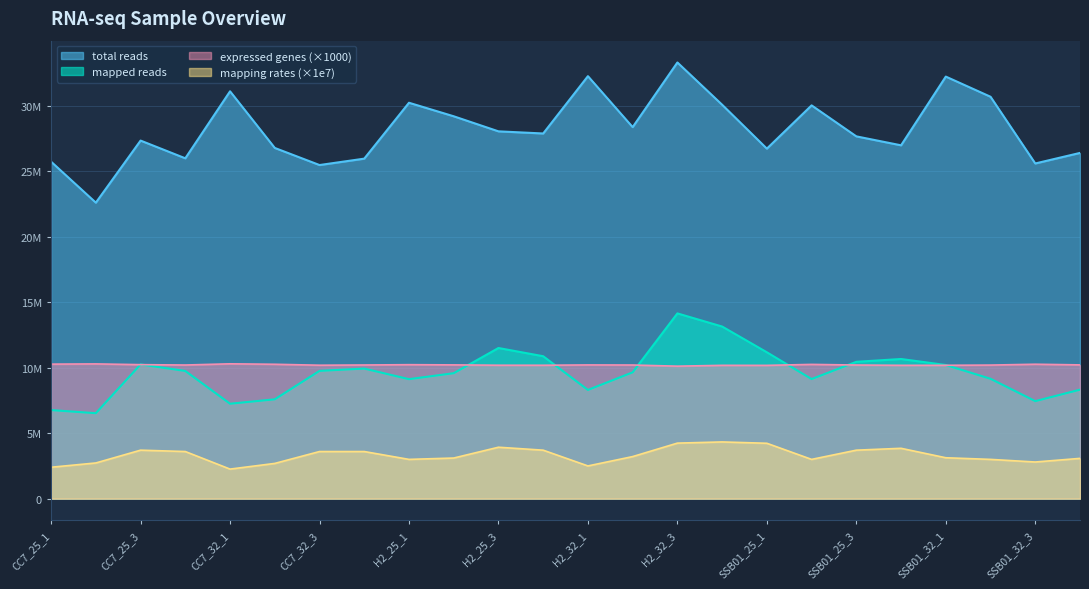

The expressed genes series shows 10207000.0 at SSB01_25_3. True or false?

True